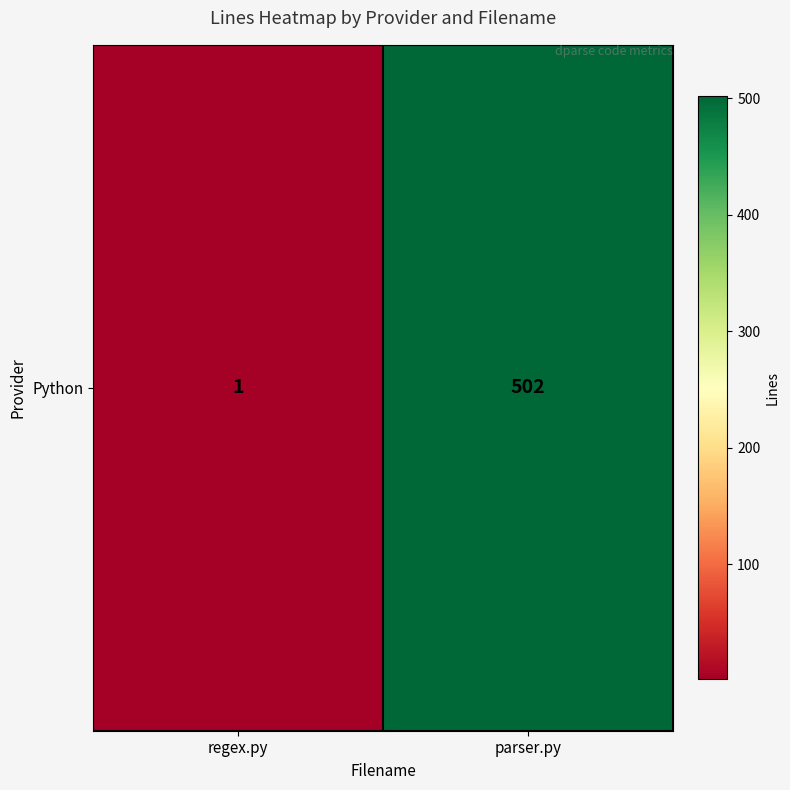

Reading right to left, what are all the values shown in this chart?

502	1